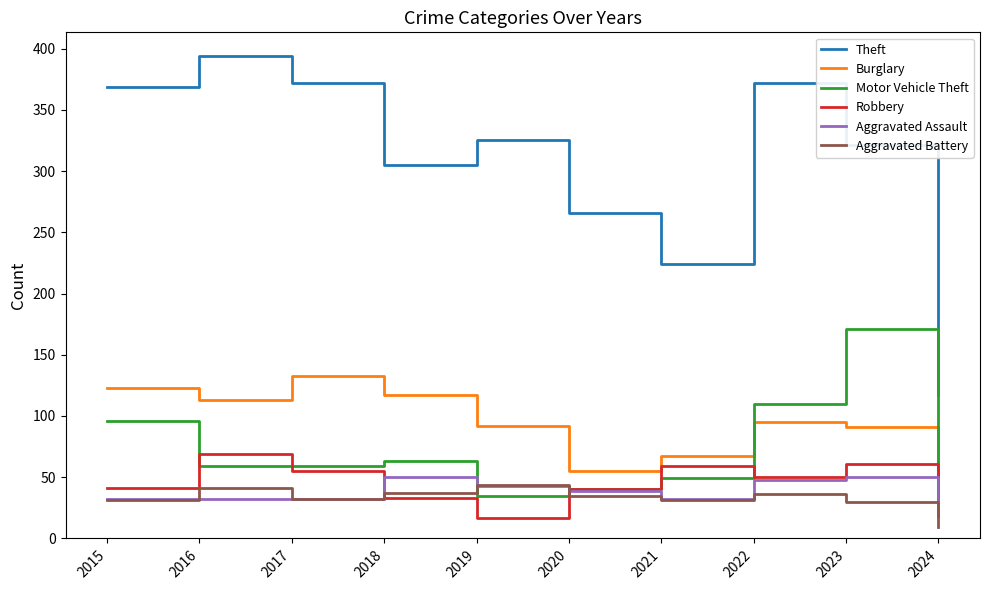

Read the Theft value at 2022, to the nearest 50.

350